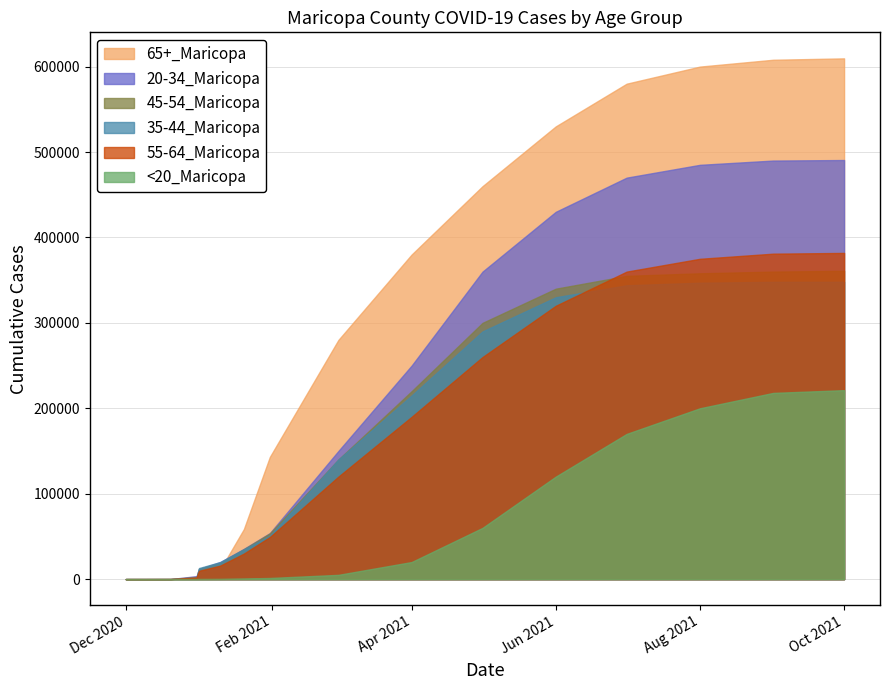

The value of 45-54_Maricopa at 4/1/2021 is 109745. True or false?

False